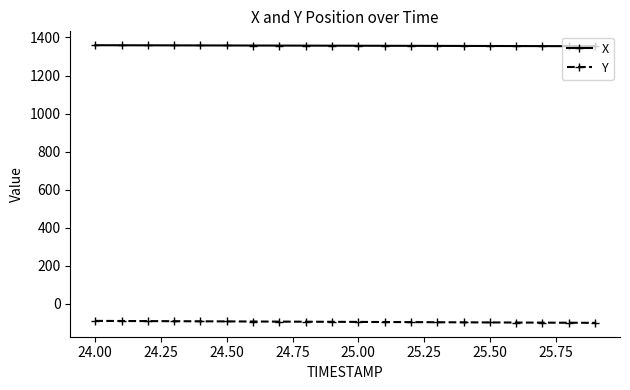

What is the value of the Y point at the 19th from the left?

-98.9